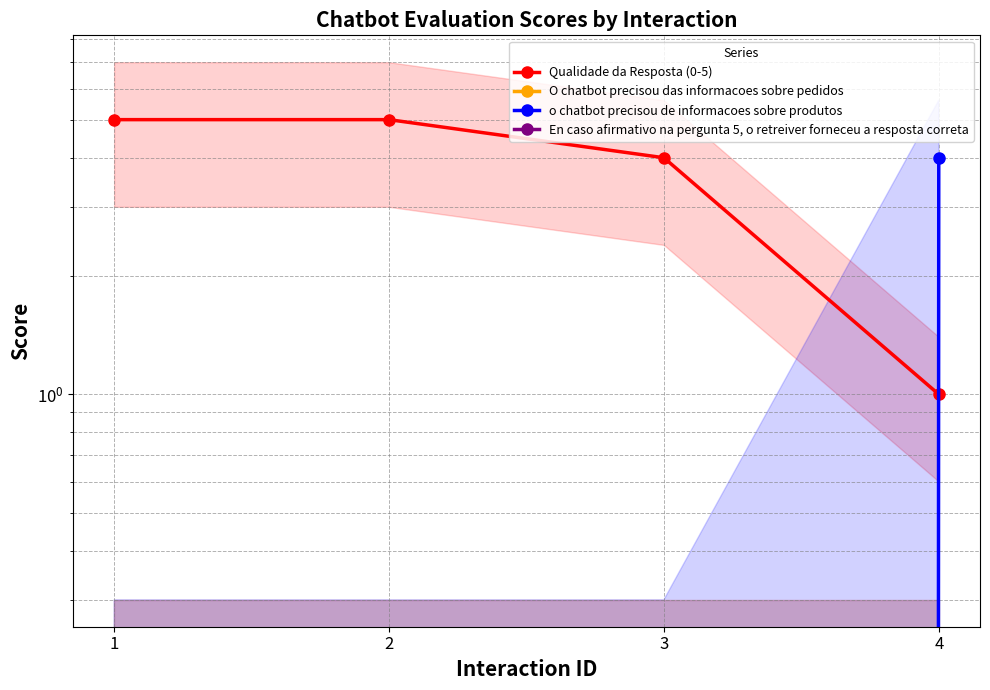

Reading left to right, list all the values displayed in this chart.

Qualidade da Resposta (0-5): 1=5	2=5	3=4	4=1
O chatbot precisou das informacoes sobre pedidos: 1=0	2=0	3=0	4=0
o chatbot precisou de informacoes sobre produtos: 1=0	2=0	3=0	4=4
En caso afirmativo na pergunta 5, o retreiver forneceu a resposta correta: 1=0	2=0	3=0	4=0